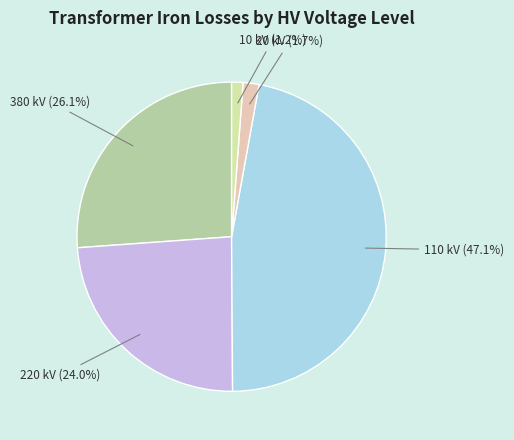

Is there any slice that represents more than half of the pie?

No